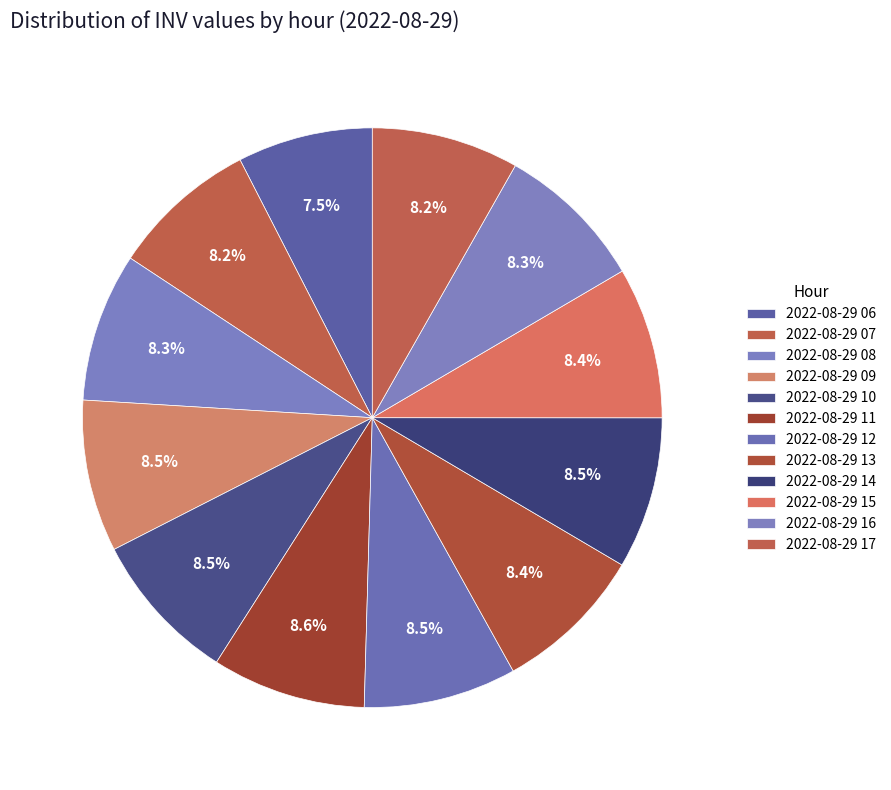

How many segments does this pie chart have?

12